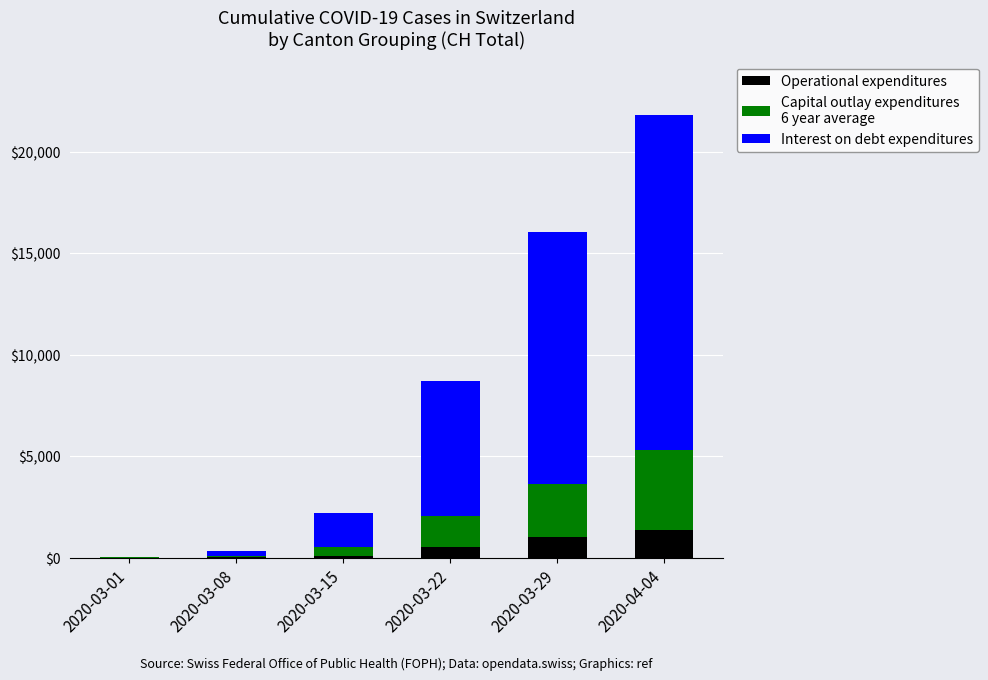

At which category is the sum across all series the highest?

2020-04-04